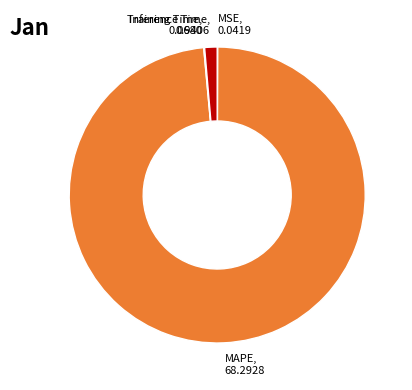

Is there a majority slice in this chart?

Yes